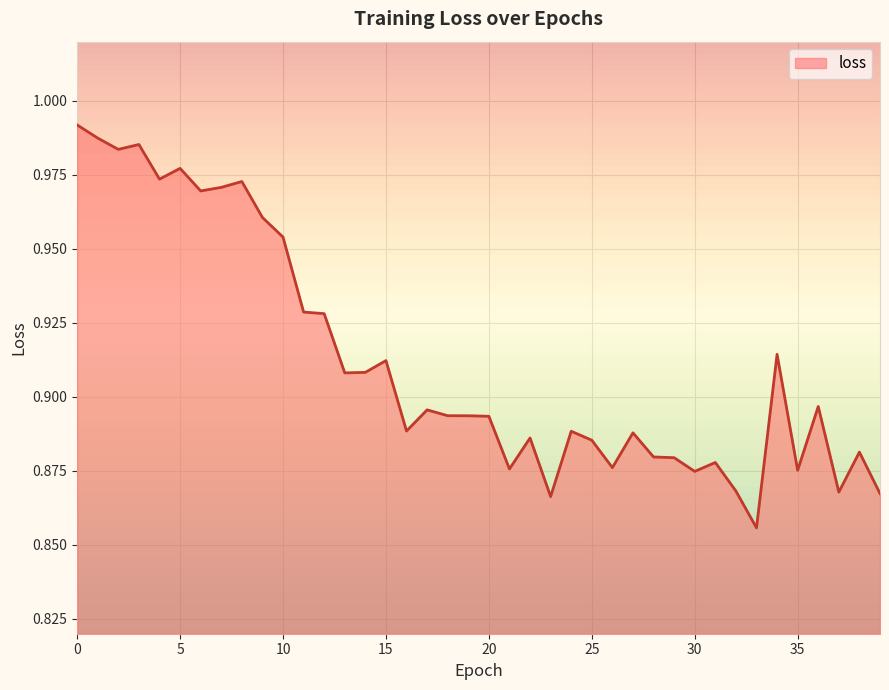

What is the sum of all values?

36.5